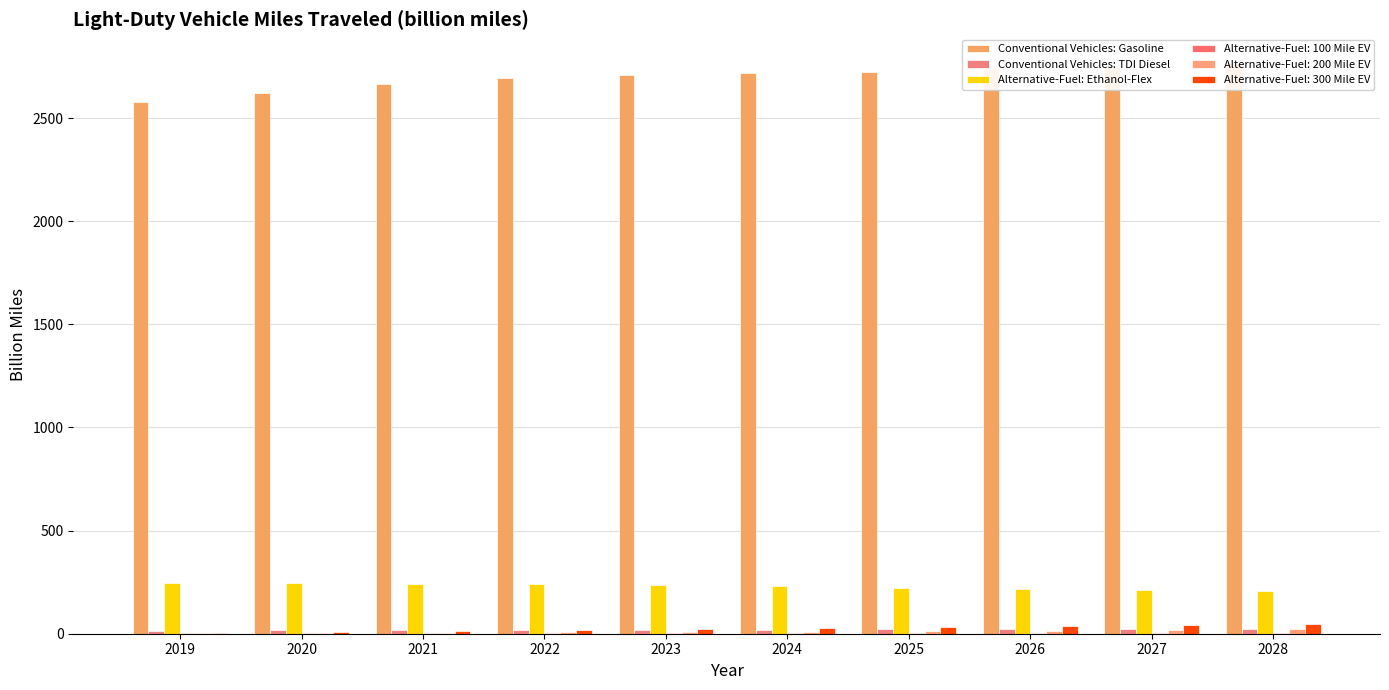

How many groups of bars are there?

10